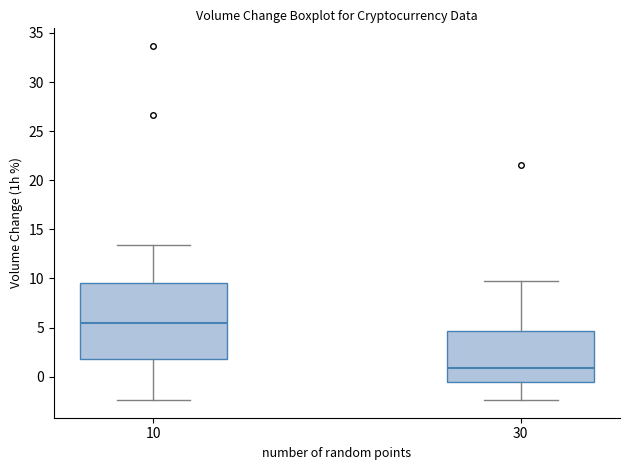

Which box has the lowest median line?

30